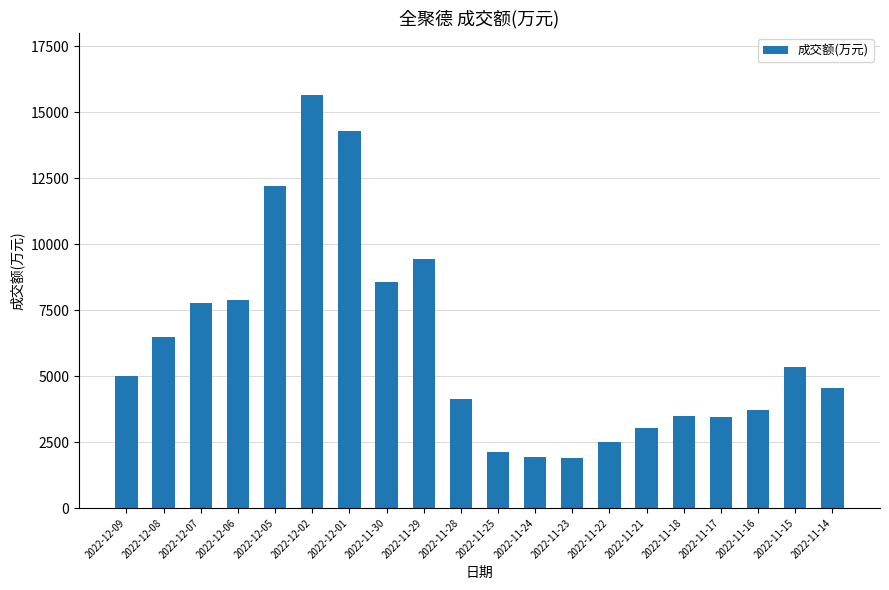

What is the maximum value shown in the chart?

15661